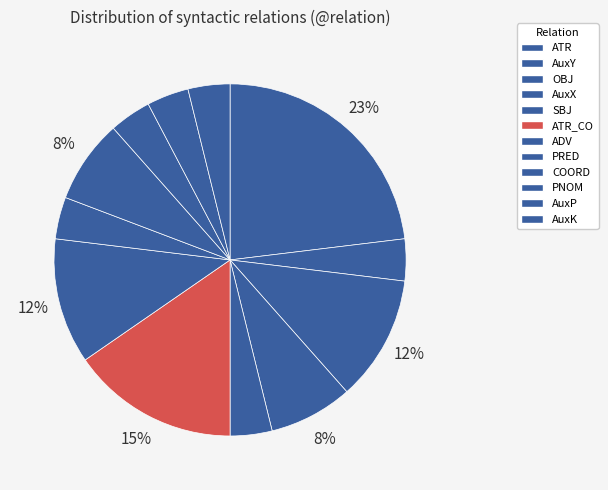

Count the number of slices in the pie.

12